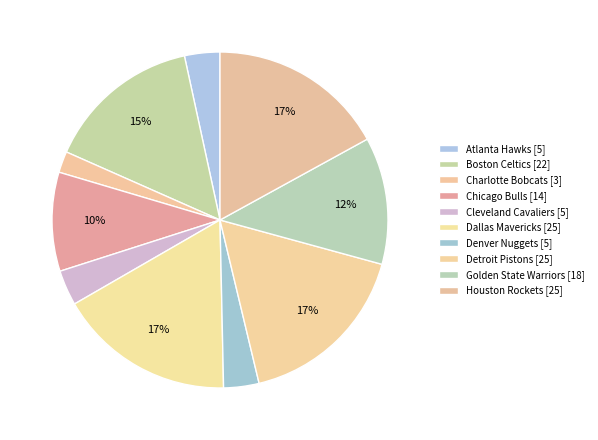

How many segments does this pie chart have?

10